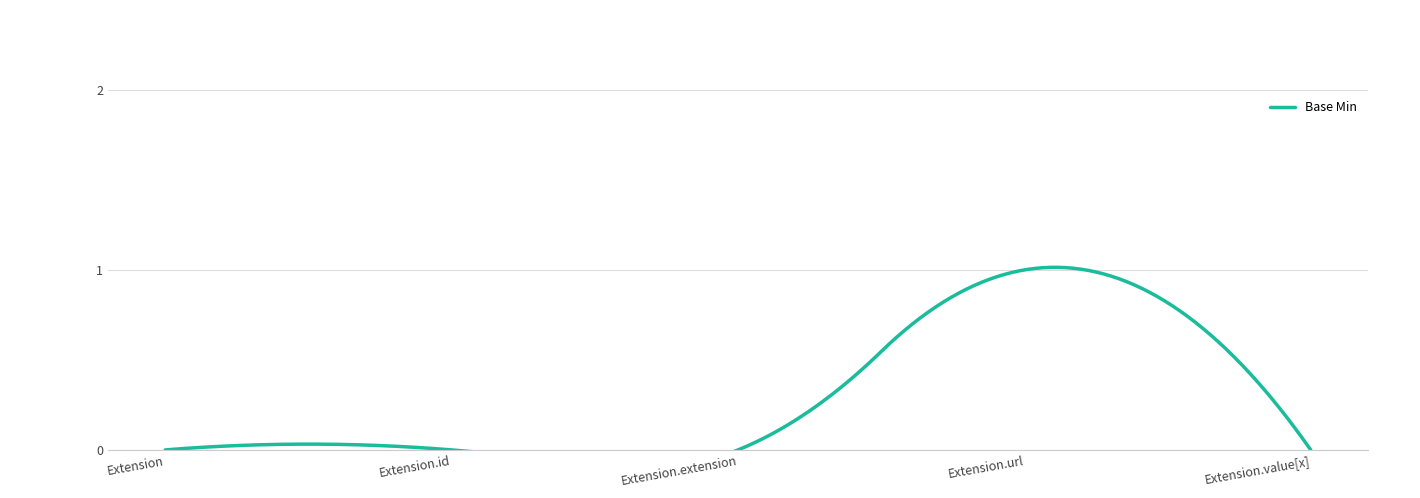

Which category has the lowest value across all series?

Extension